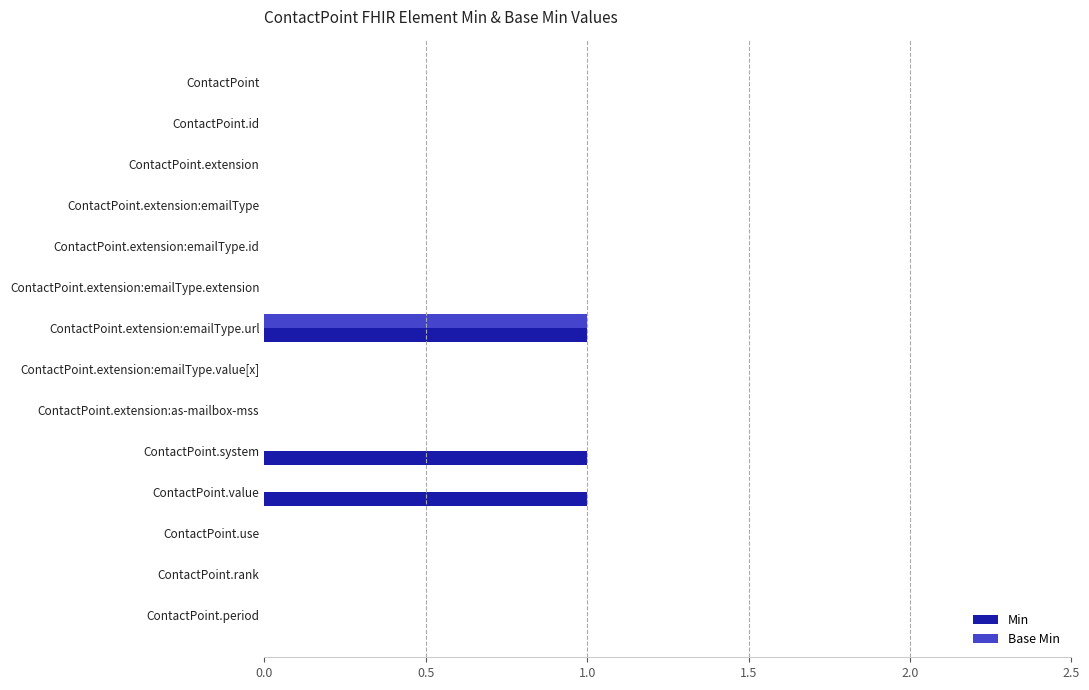

What is the greatest value displayed?

1